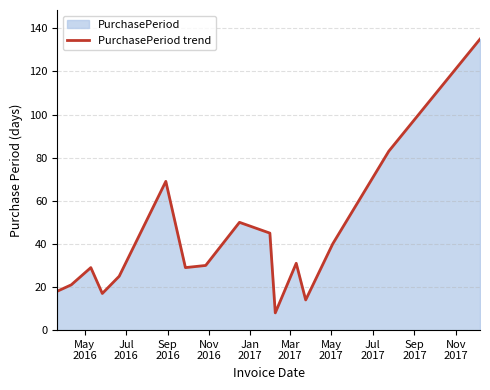

Reading left to right, extract all data points from this chart.

18	21	29	17	25	69	29	30	50	45	8	31	14	40	83	135